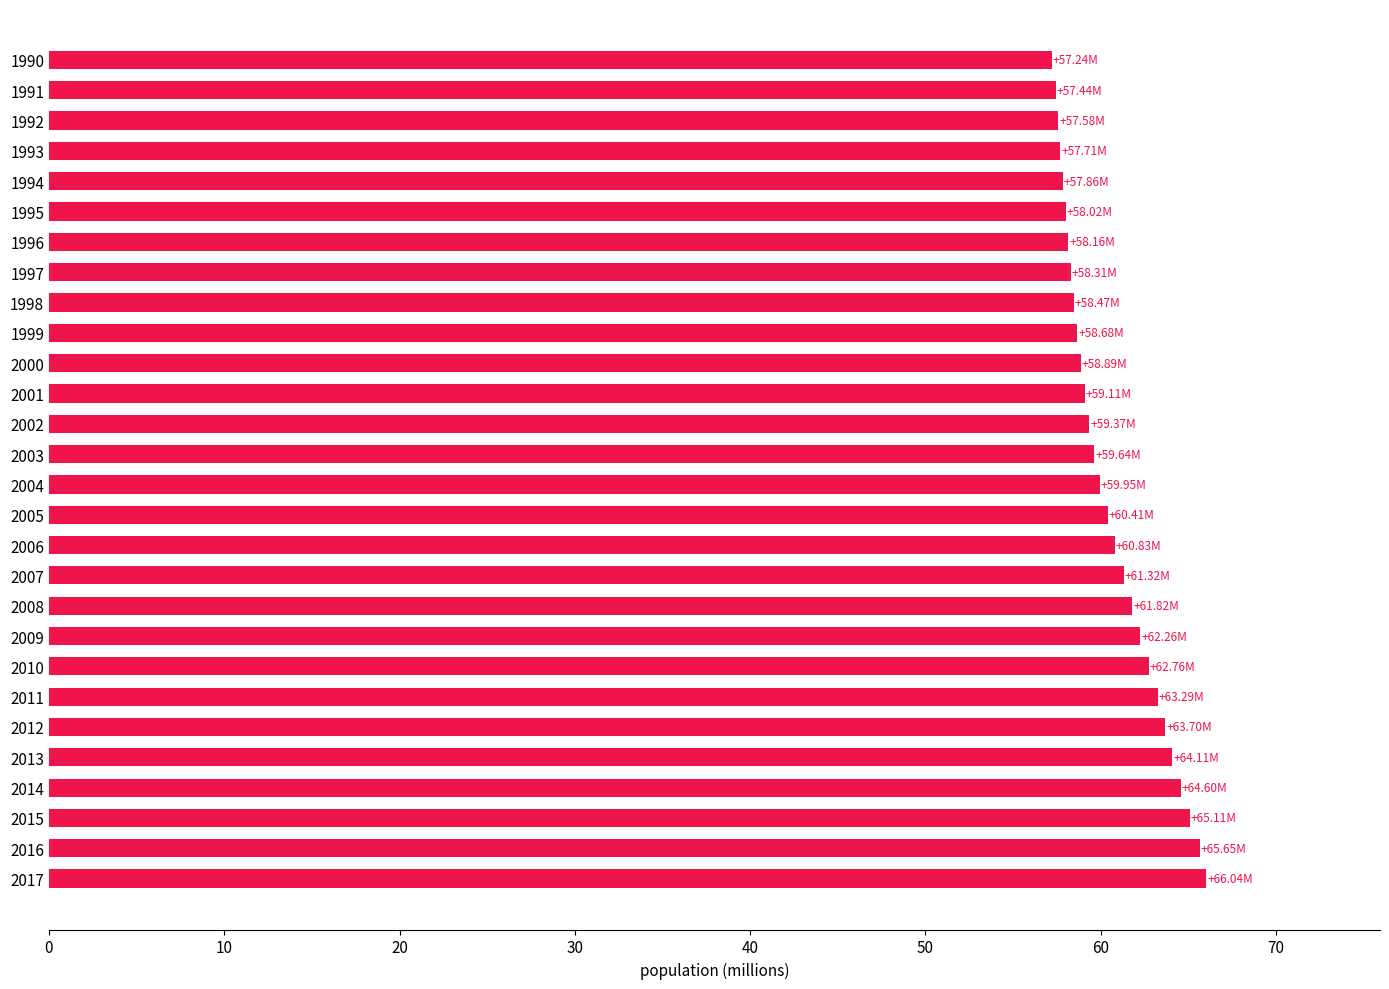

Between 2009 and 1993, which is larger?

2009